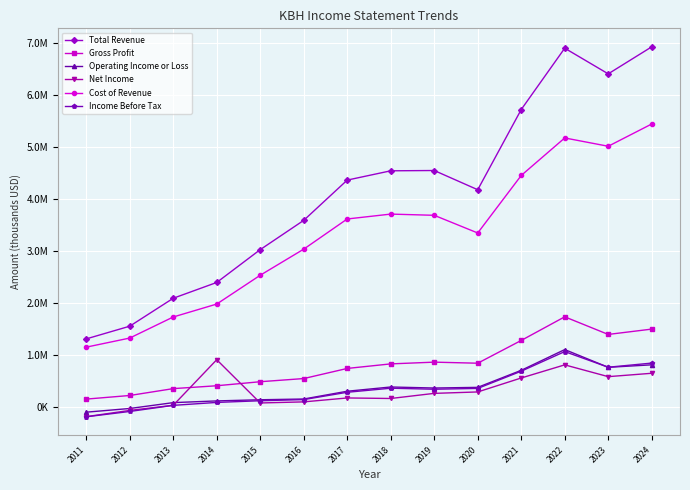

What are all the series names shown in the legend?

Total Revenue, Gross Profit, Operating Income or Loss, Net Income, Cost of Revenue, Income Before Tax